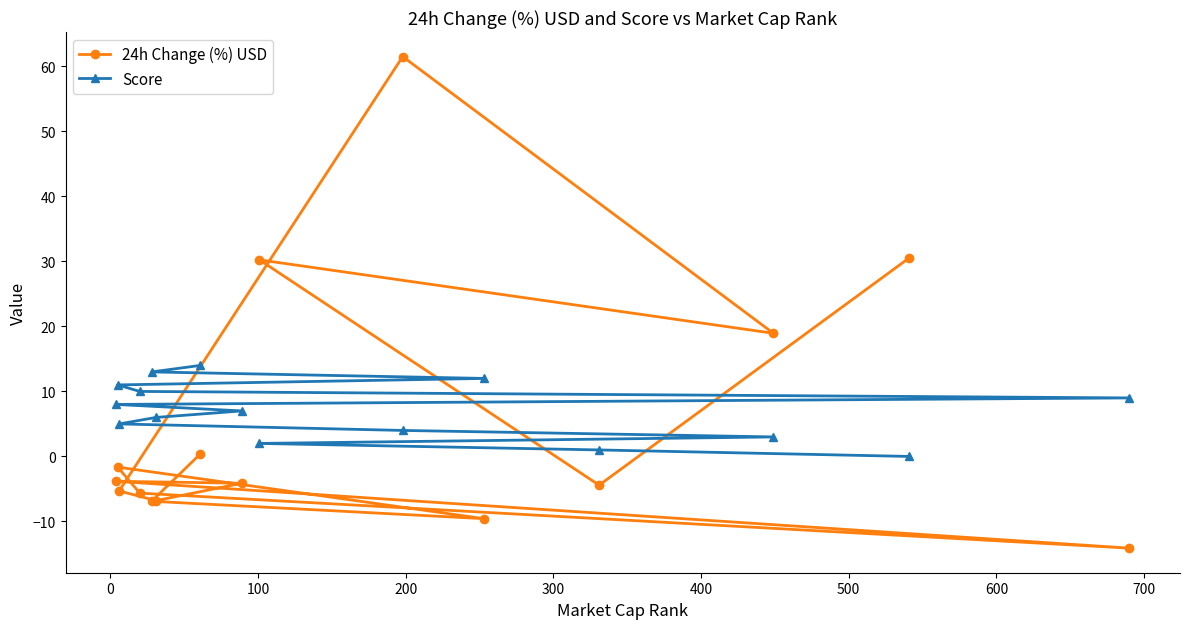

What are all the series names shown in the legend?

24h Change (%) USD, Score